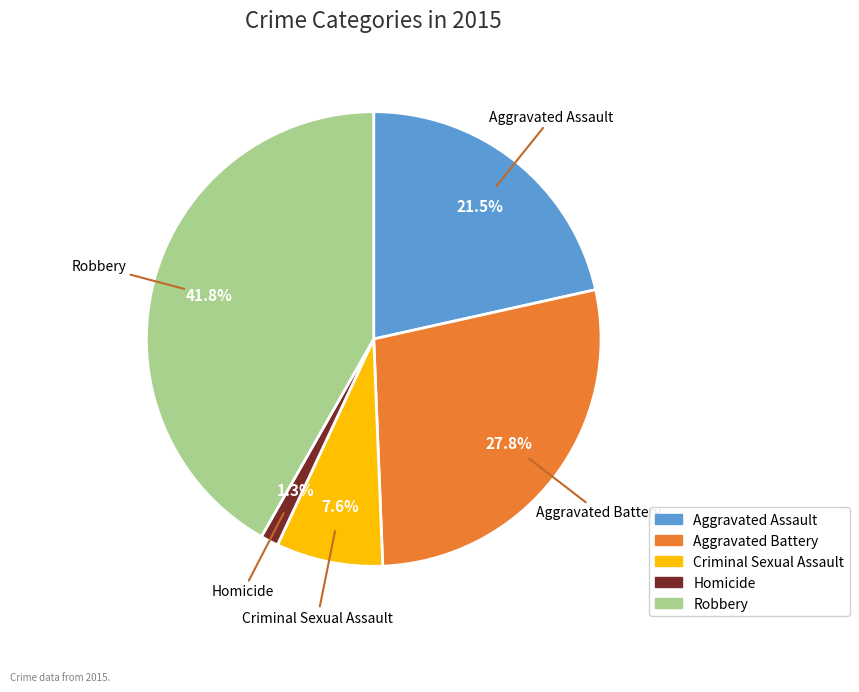

What percentage is NOT represented by Homicide?

98.7%